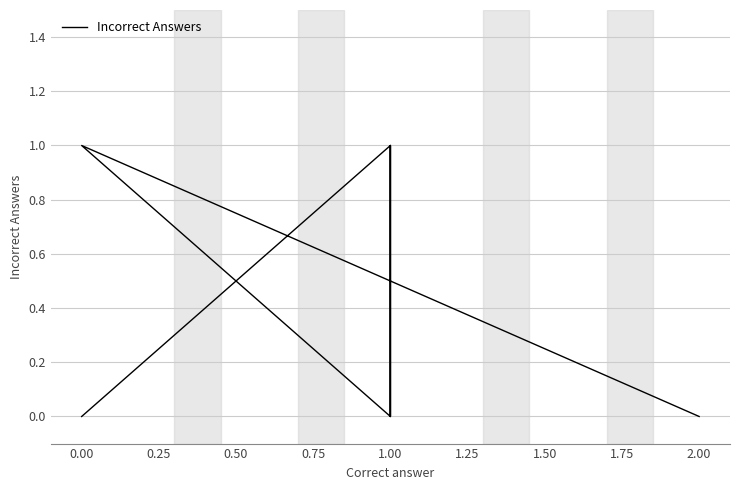

Between 1.00 and 0.00, which is larger?

1.00